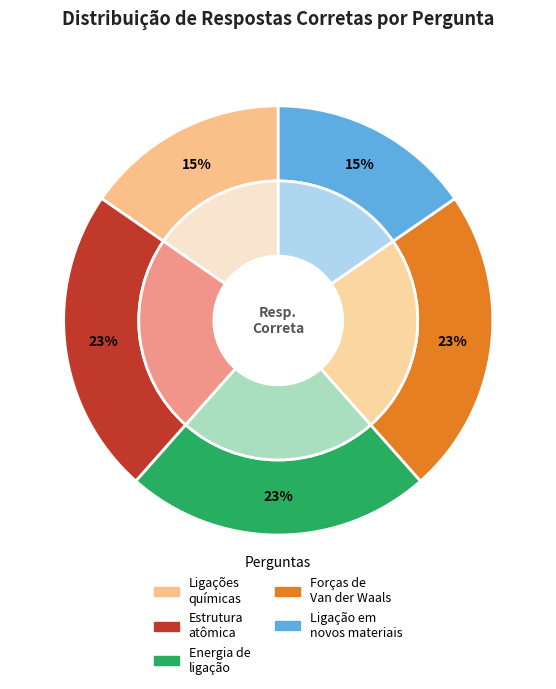

The Forças de Van der Waals slice represents 23% of the pie. True or false?

True